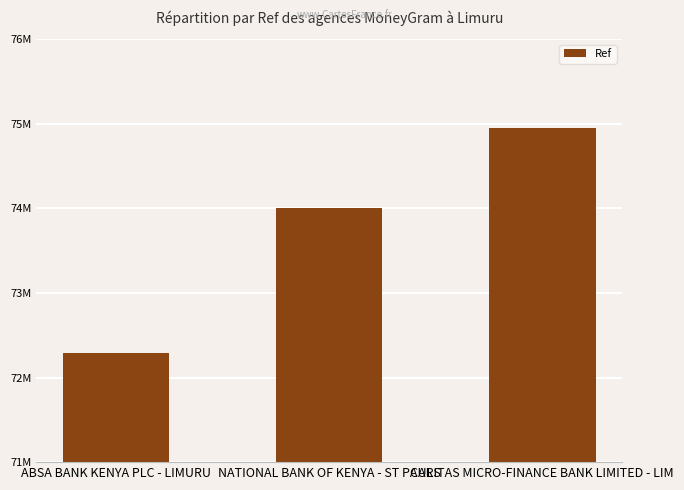

Count the values in the range 72285756 to 74948295.

3